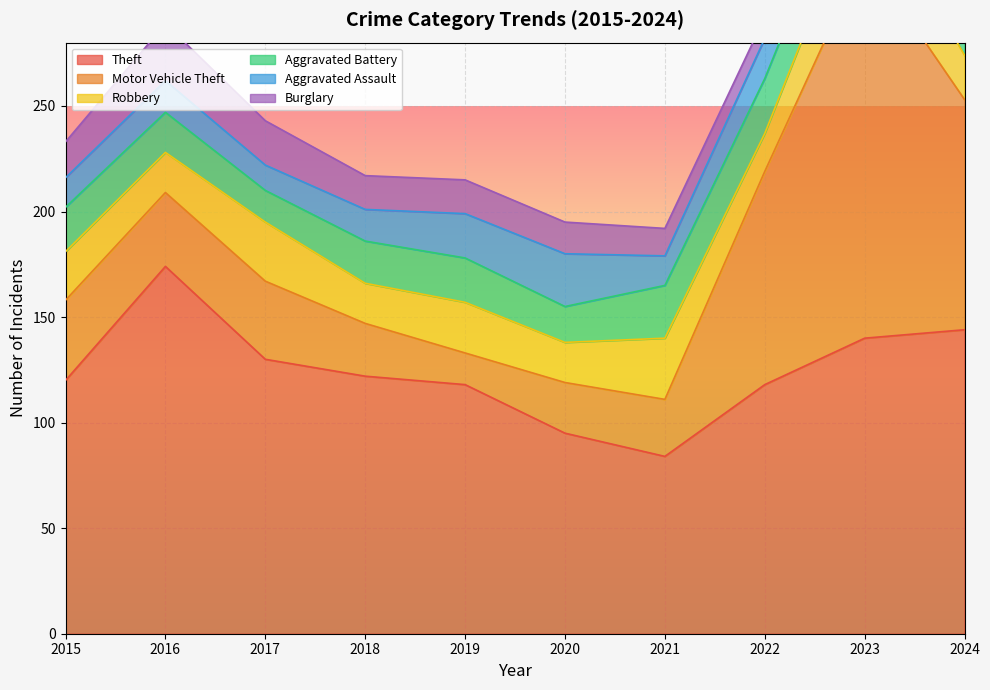

What is the value of the Theft point at the 2nd from the left?

174